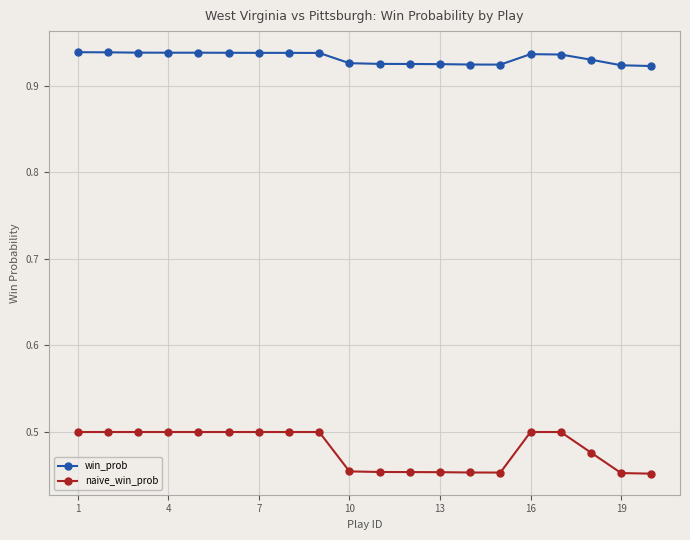

Which series has the largest total across all categories?

win_prob